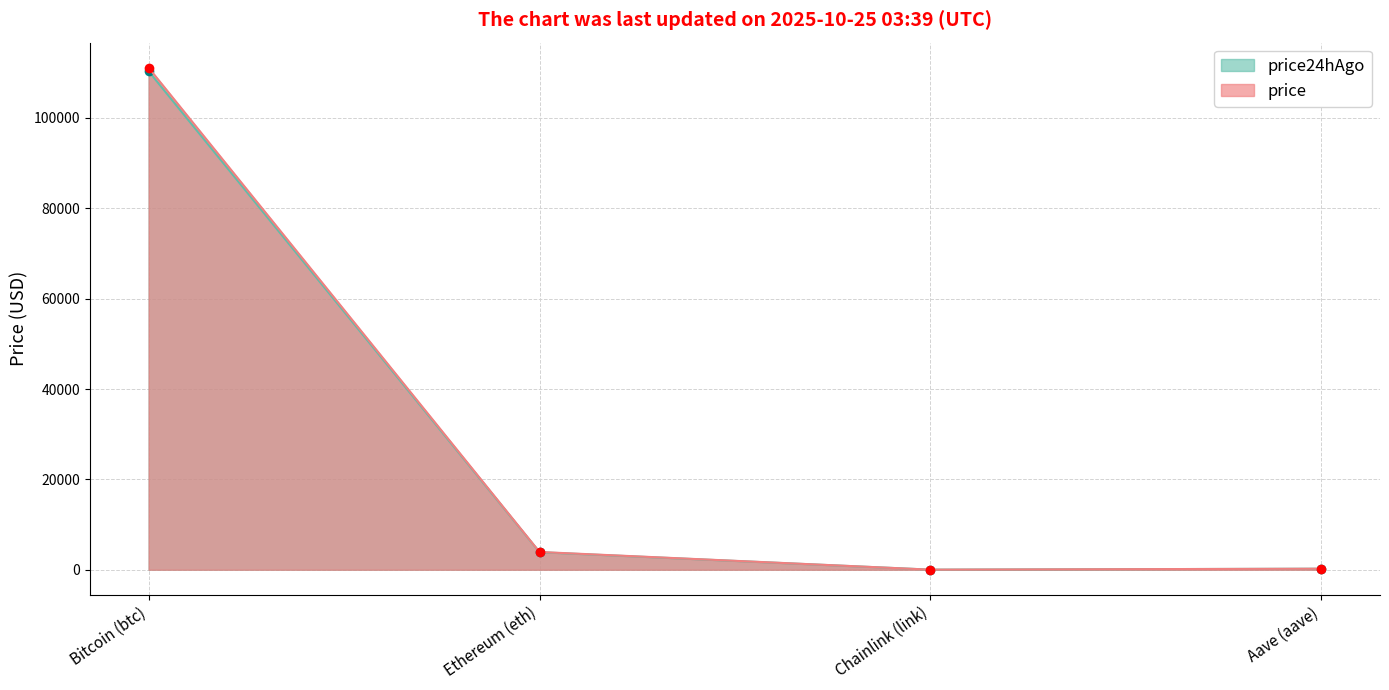

What is the total value across all series at Aave (aave)?

453.1